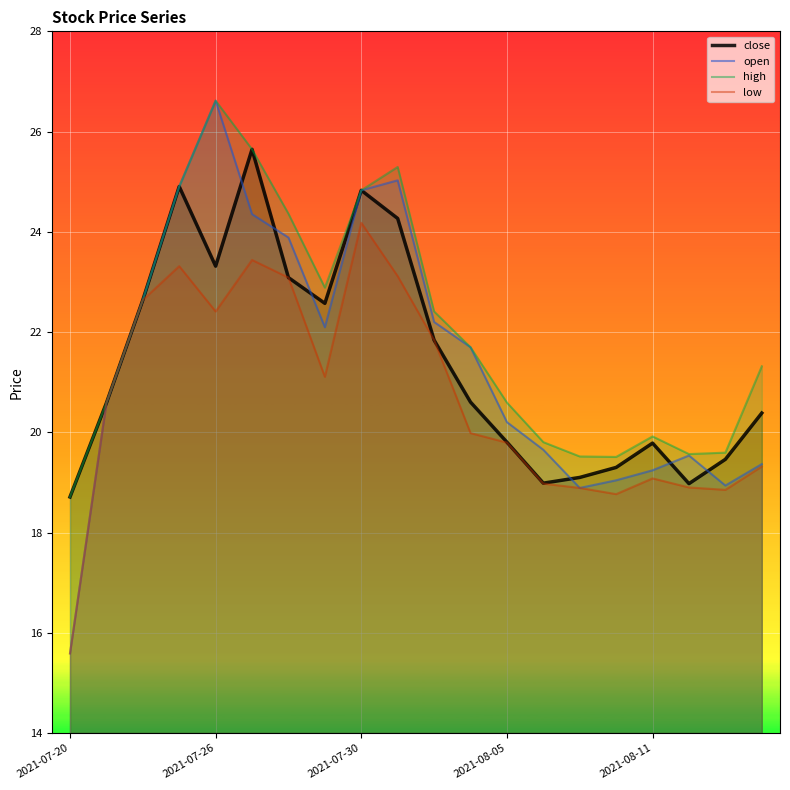

In low, how many points are lower than both neighbors (excluding endpoints)?

4